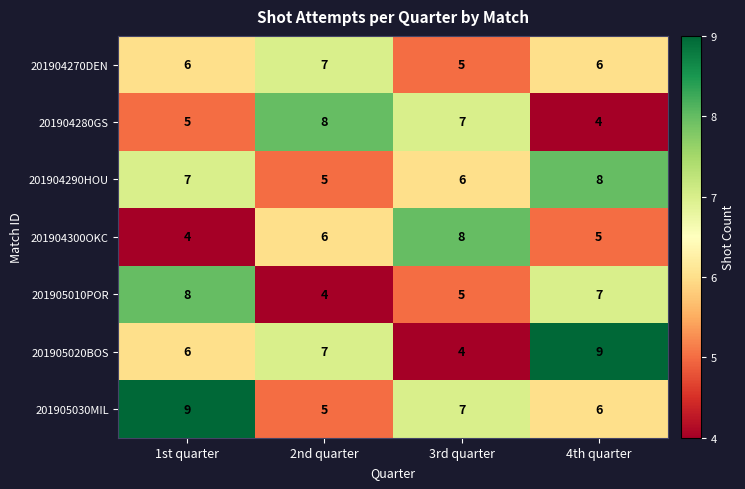

Which series has the widest spread of values?

201905020BOS